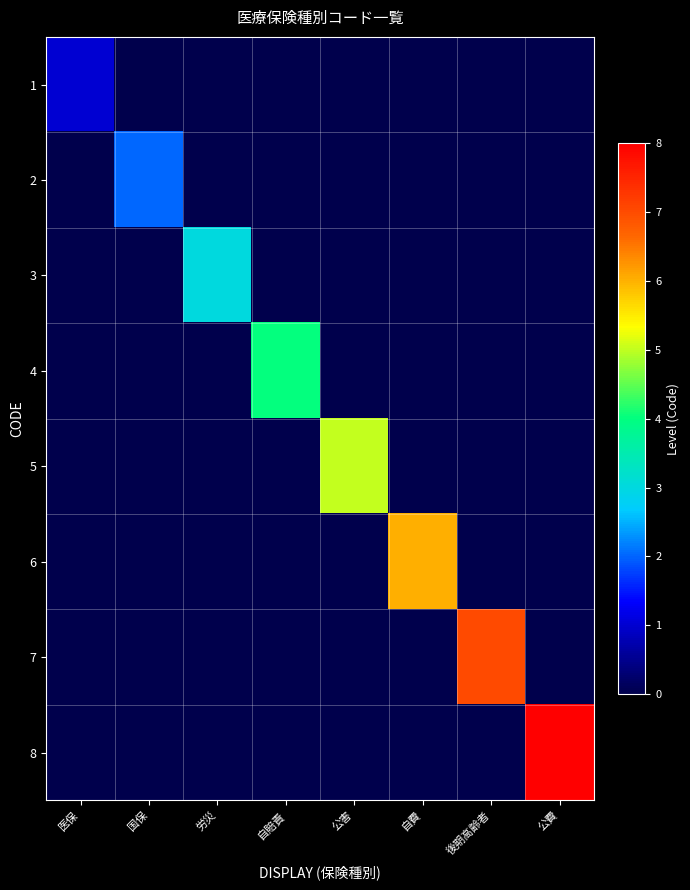

Which series has the largest total across all categories?

8